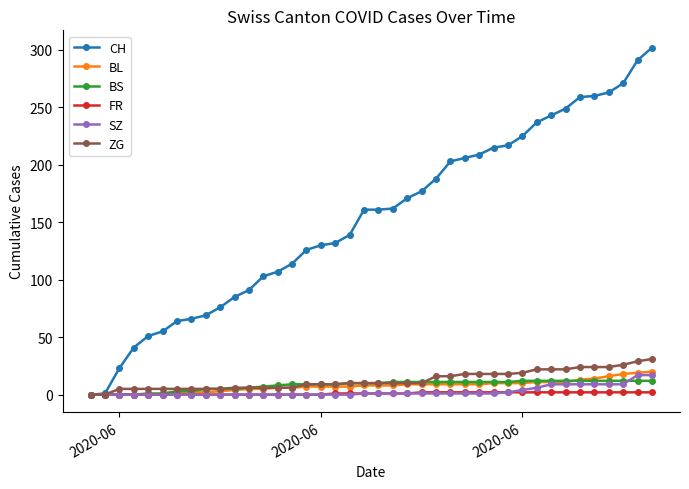

Is this an area chart (filled region under the line)?

No